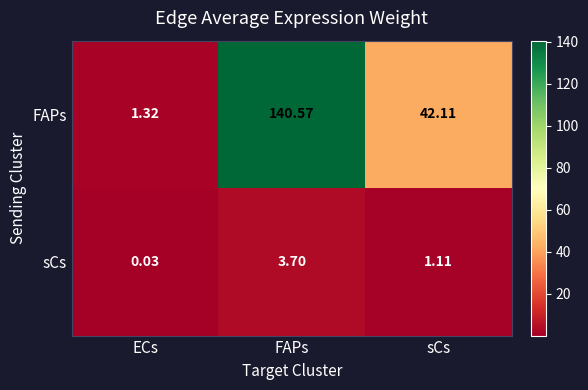

Which series changed the most between ECs and FAPs?

FAPs